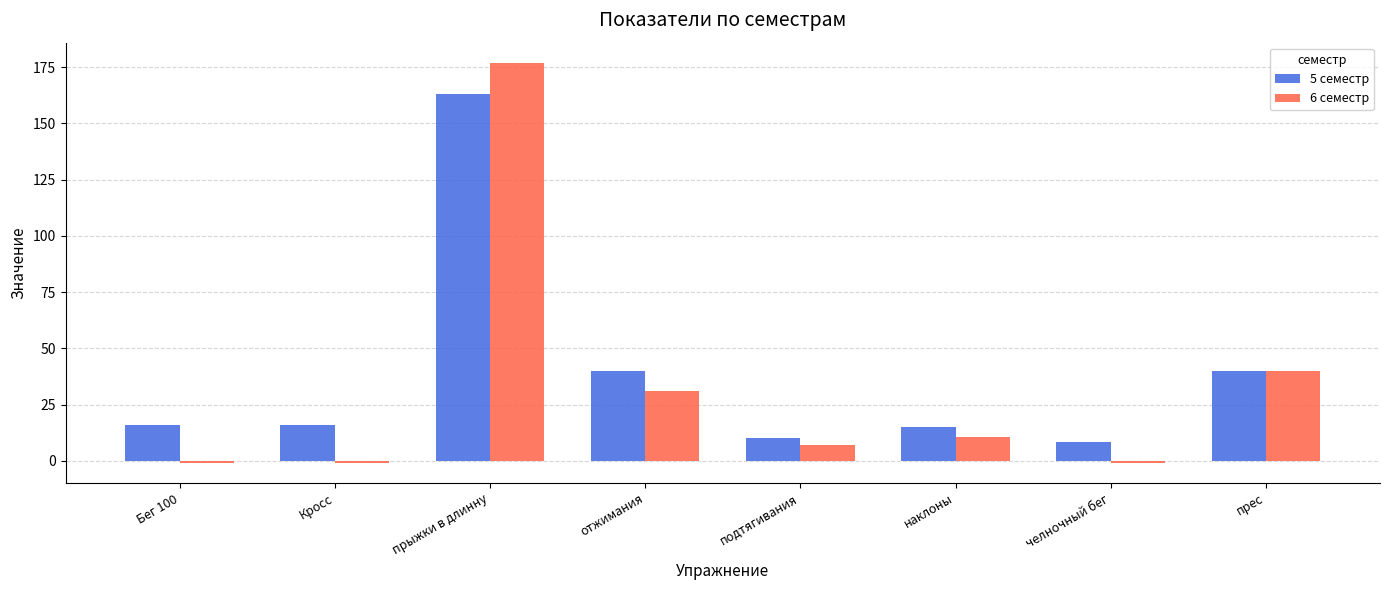

List the series in order of their peak value, highest first.

6 семестр, 5 семестр